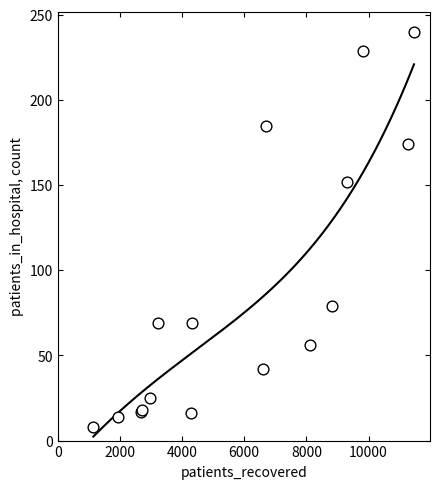

What Y value in the scatter plot is closest to 124?

152